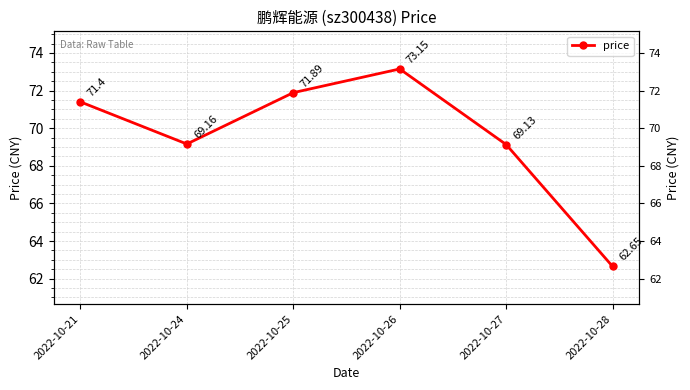

How many points are lower than both their immediate neighbors (excluding endpoints)?

1